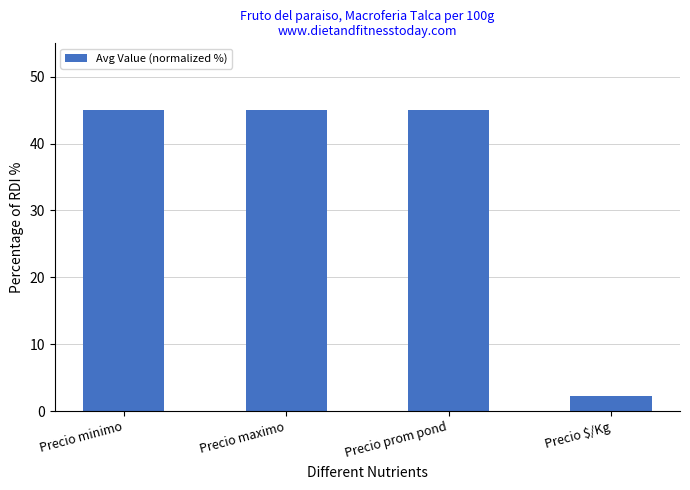

What is the approximate value at Precio maximo?

45.0